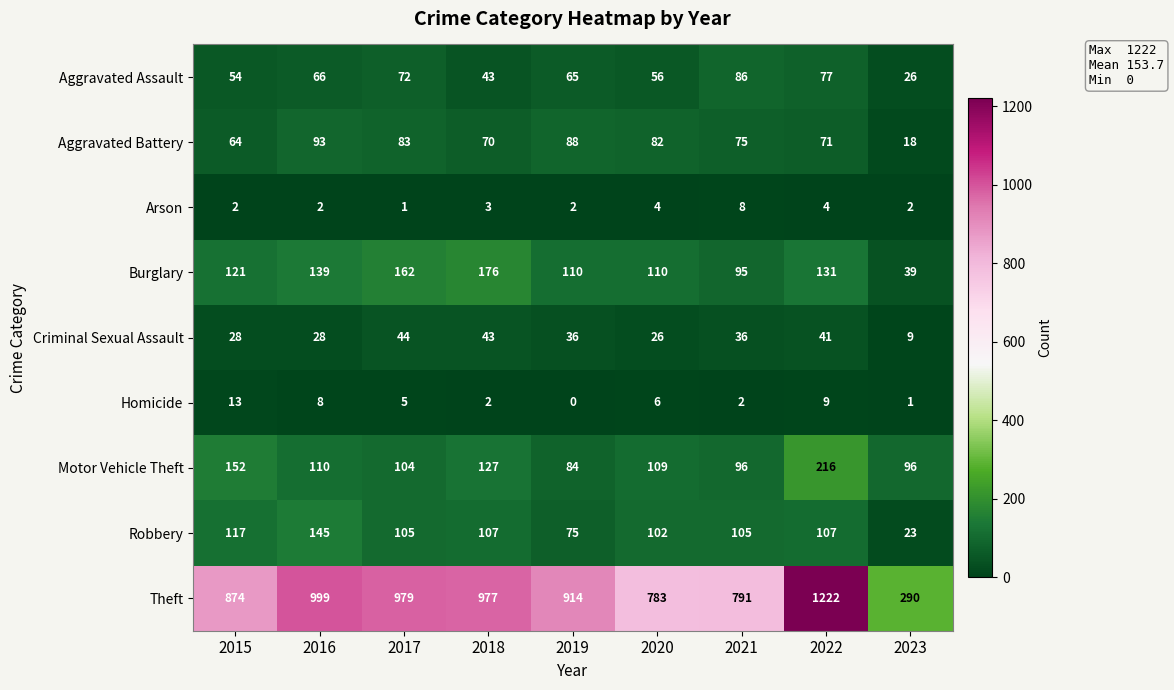

Where is Criminal Sexual Assault nearest to the value 26?

2020